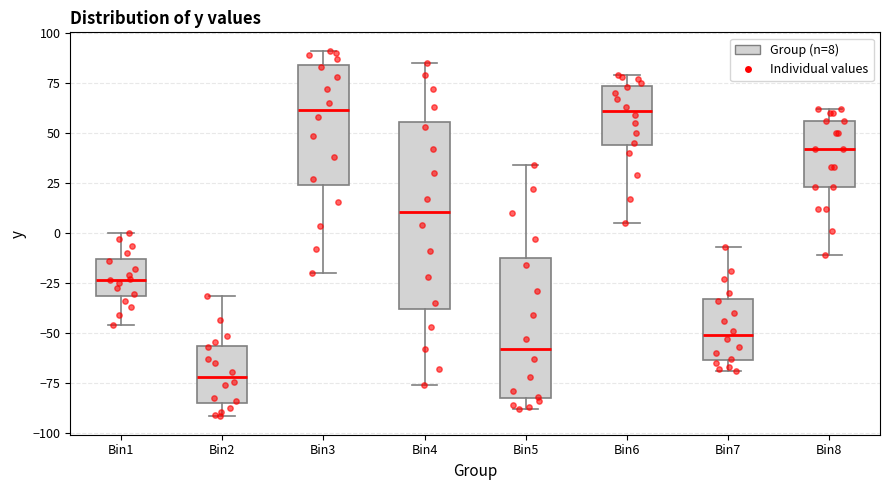

Reading left to right, read every box against the y-axis: the position of its median line, the range the box covers, and the ends of its whiskers. The values are not printed on the chart, so give them approximately, as read against the axis.

Bin1: median -25, box -30 to -15, whiskers -45 to 0
Bin2: median -70, box -85 to -55, whiskers -90 to -30
Bin3: median 60, box 25 to 85, whiskers -20 to 90
Bin4: median 10, box -40 to 55, whiskers -75 to 85
Bin5: median -60, box -80 to -15, whiskers -90 to 35
Bin6: median 60, box 45 to 75, whiskers 5 to 80
Bin7: median -50, box -65 to -35, whiskers -70 to -5
Bin8: median 40, box 25 to 55, whiskers -10 to 60